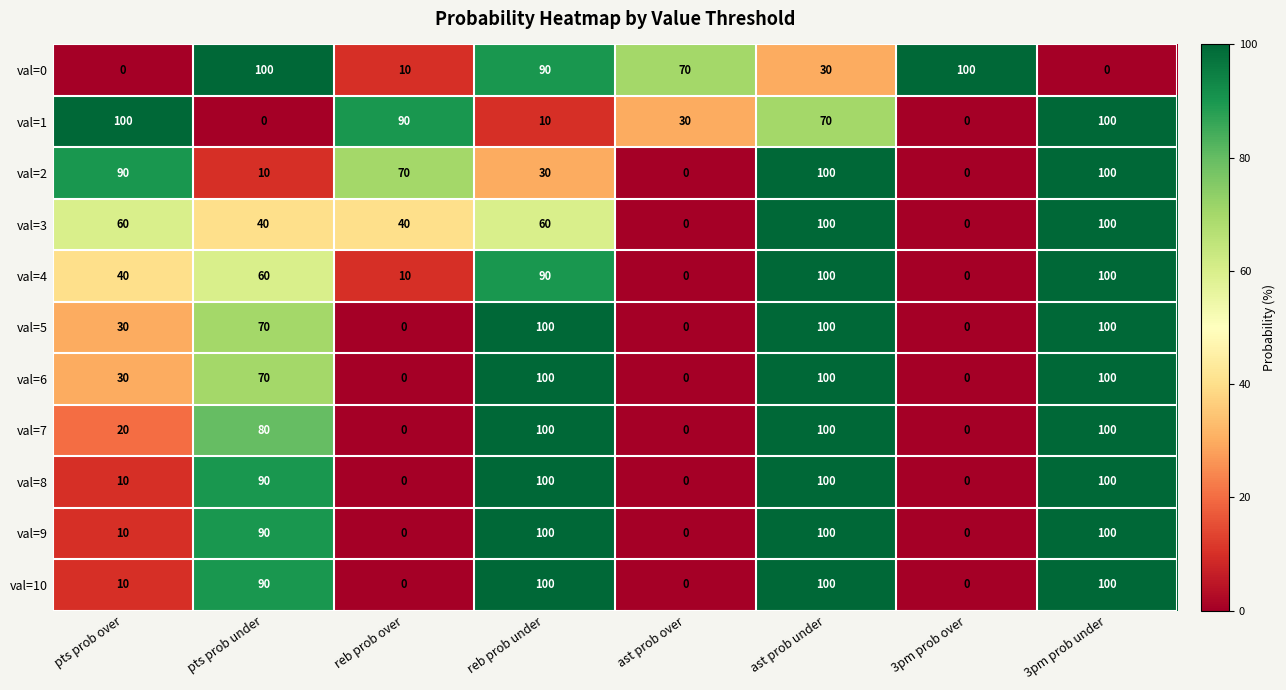

What is the greatest value displayed?

100